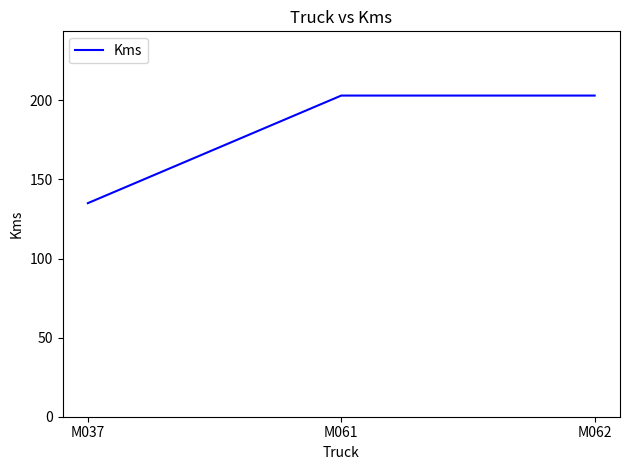

True or false: the data shows 203 at M061.

True